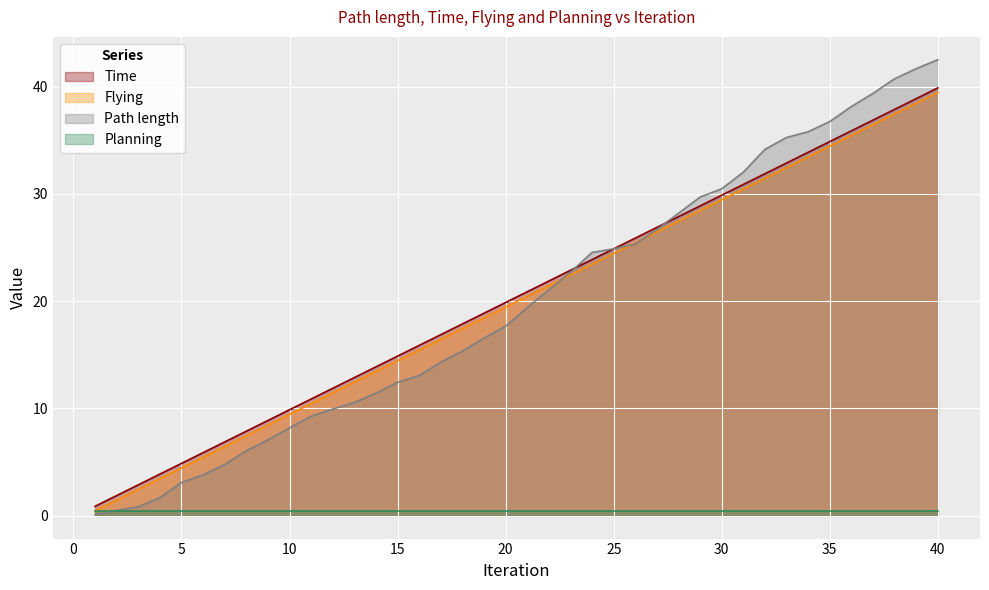

How many values in the Flying series are below 20?

20